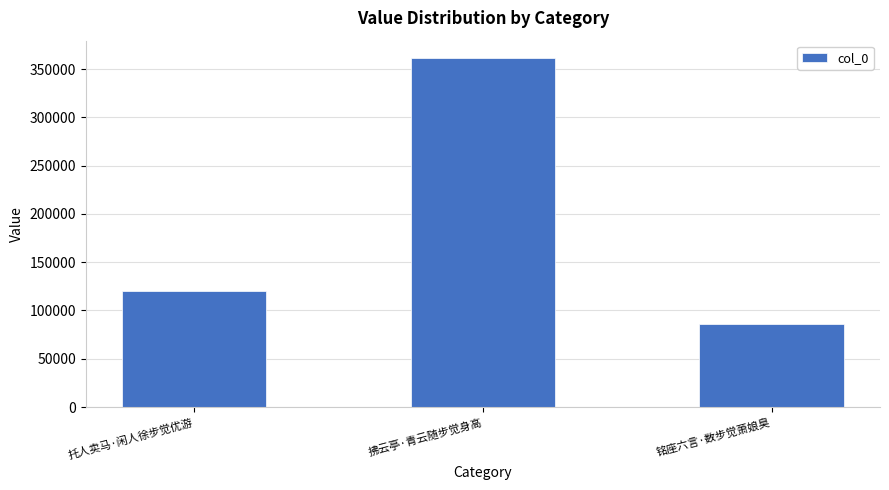

The value at 铭座六言·数步觉萧娘臭 is 86108. True or false?

True